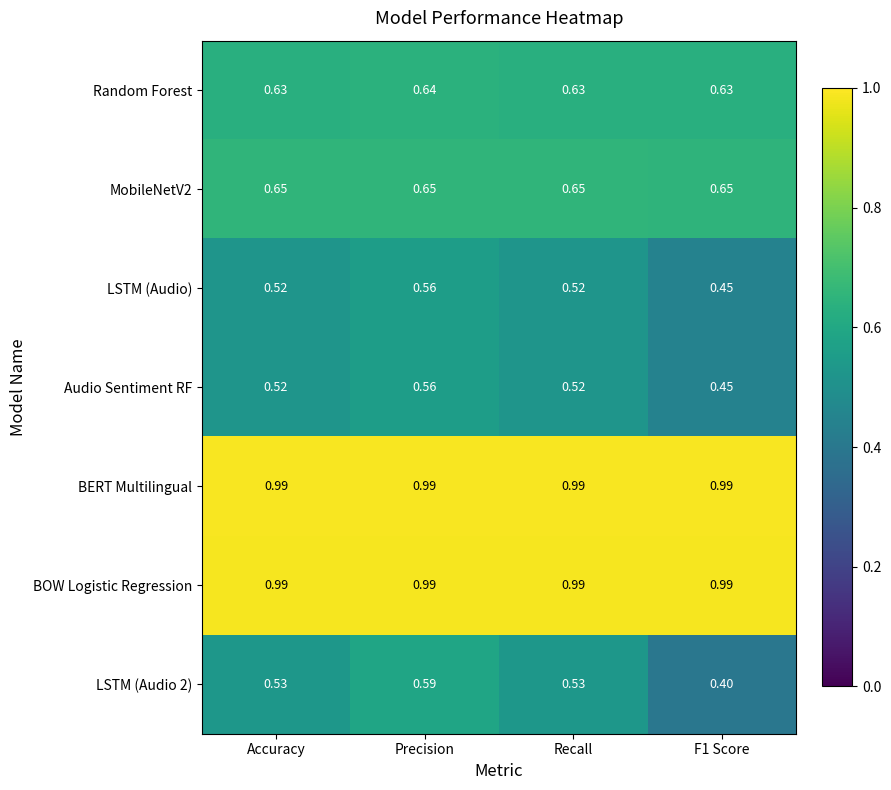

At which category is the sum across all series the highest?

Precision